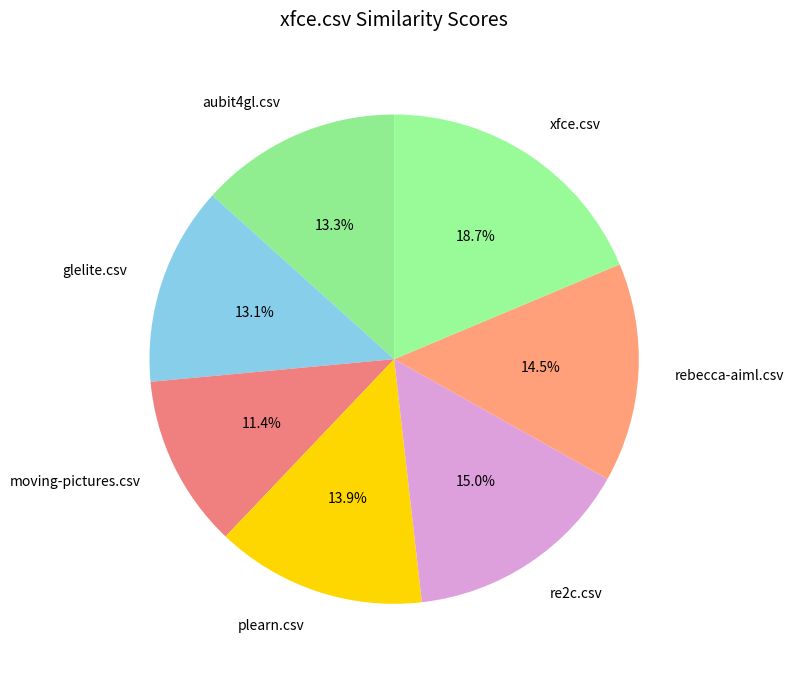

Which category has the biggest portion of the pie?

xfce.csv